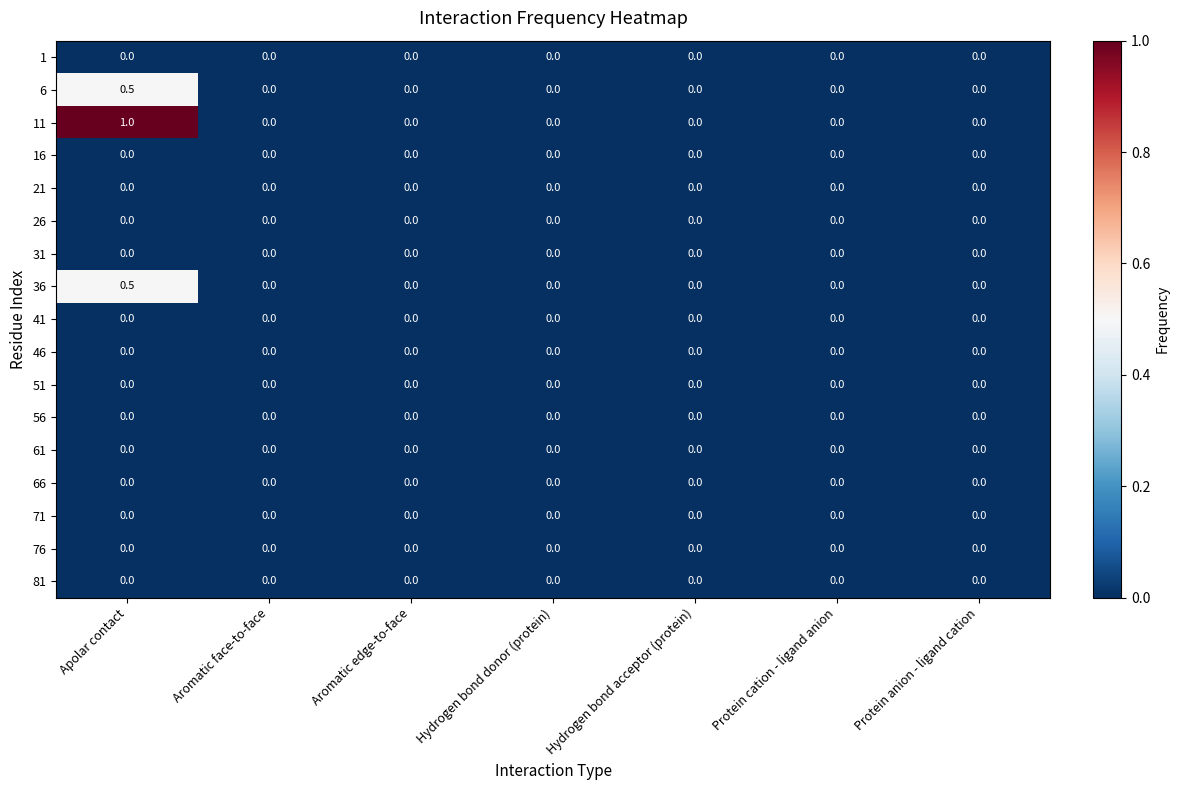

The 56 series shows 0.0 at Protein cation - ligand anion. True or false?

True